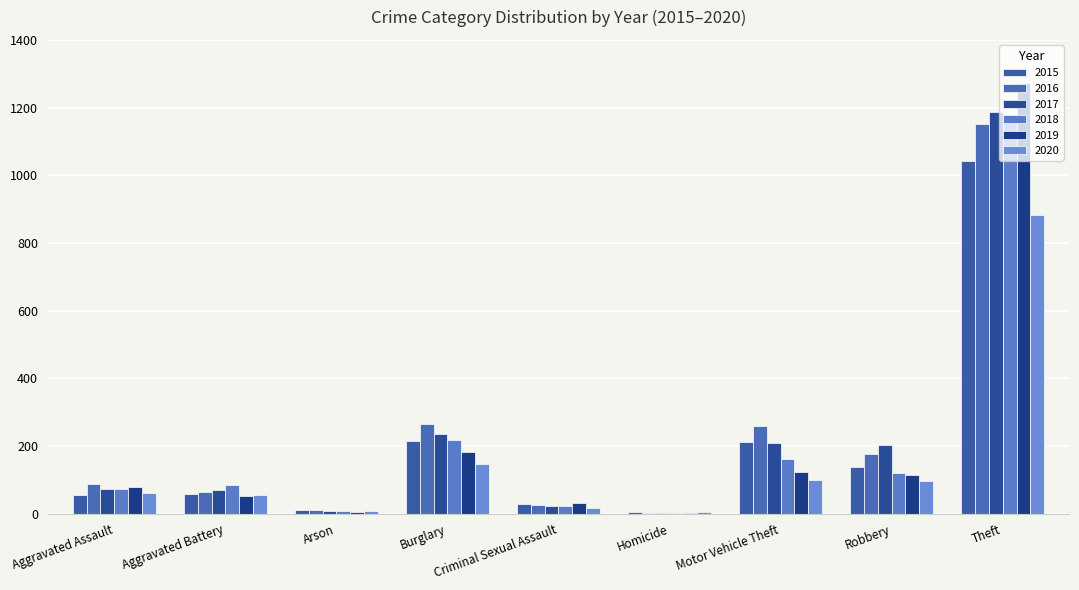

At which label is 2015 closest to 523?

Burglary